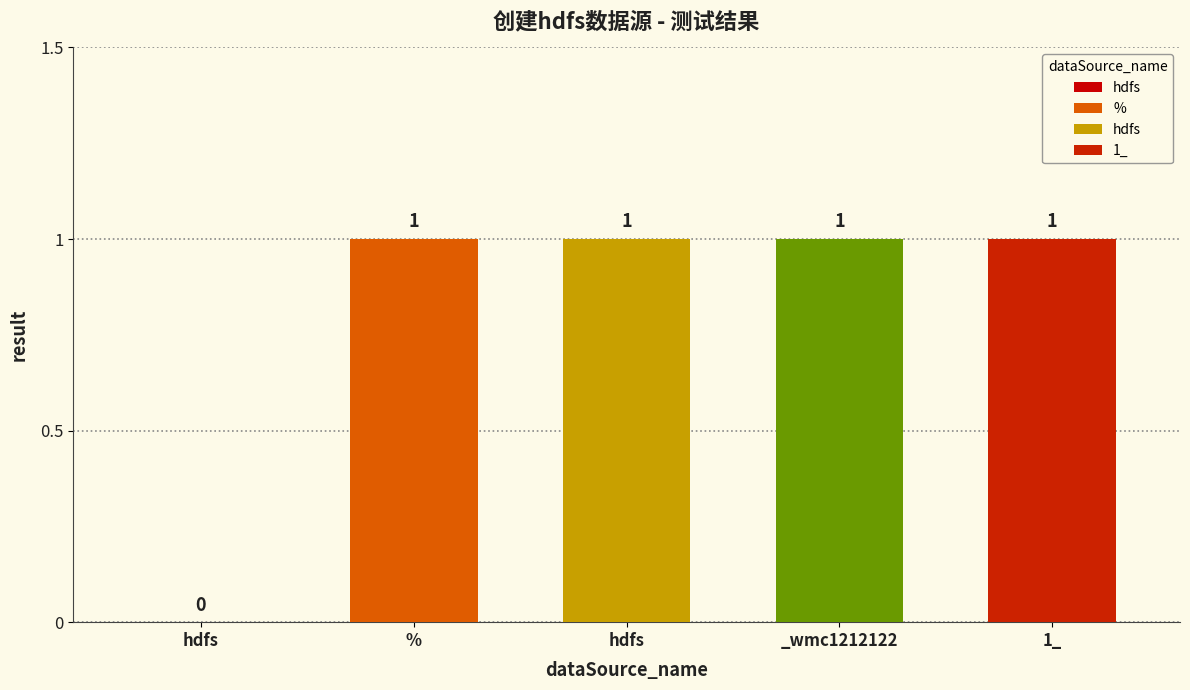

What is the sum of the values at 1_ and hdfs?

1